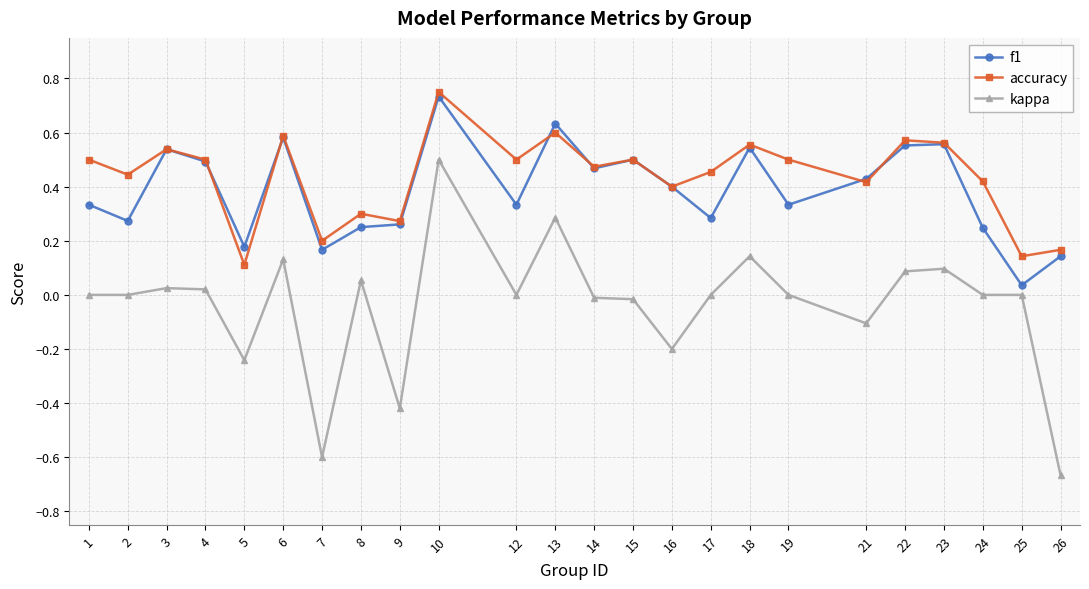

The value of f1 at 5 is 0.2. True or false?

True